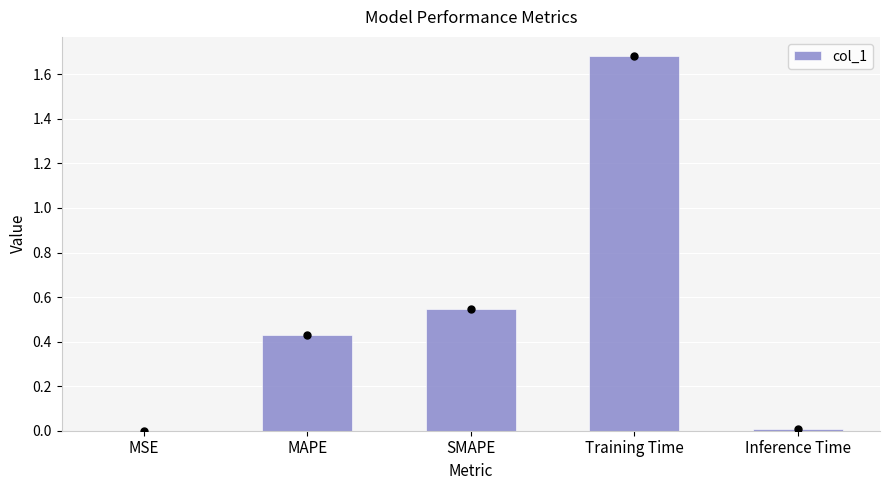

True or false: the data shows 0.6 at Training Time.

False